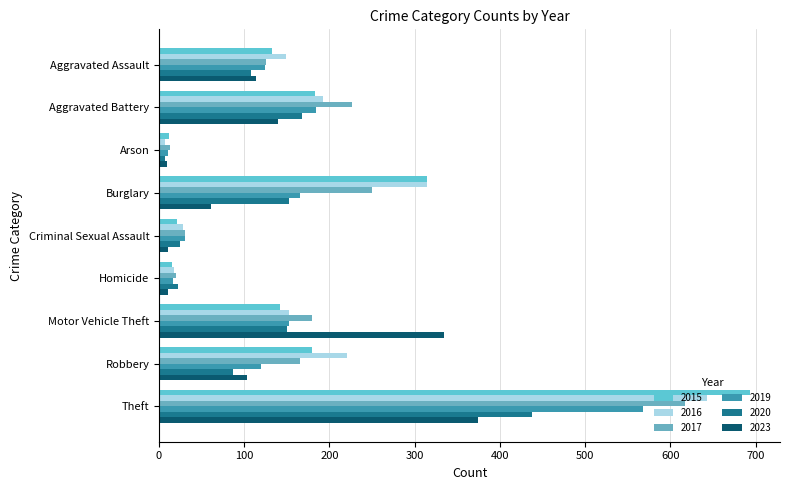

Is it true that 2023 equals 582 at Motor Vehicle Theft?

False